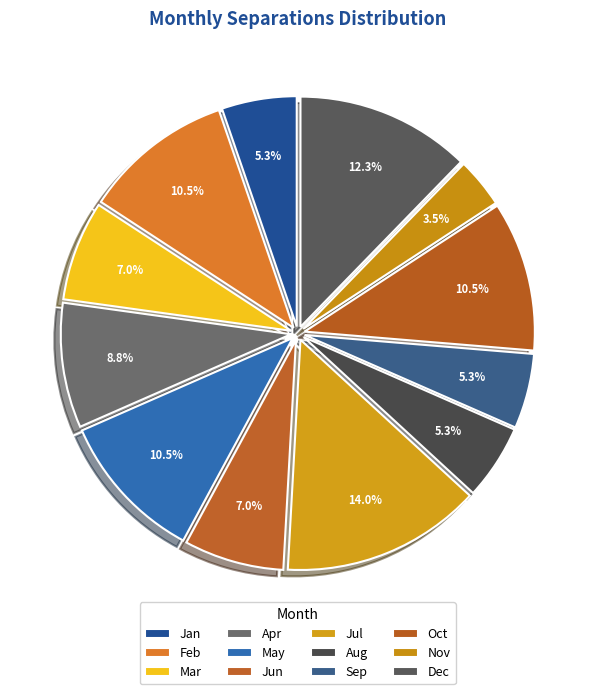

What percentage is the May slice, to the nearest percent?

11%